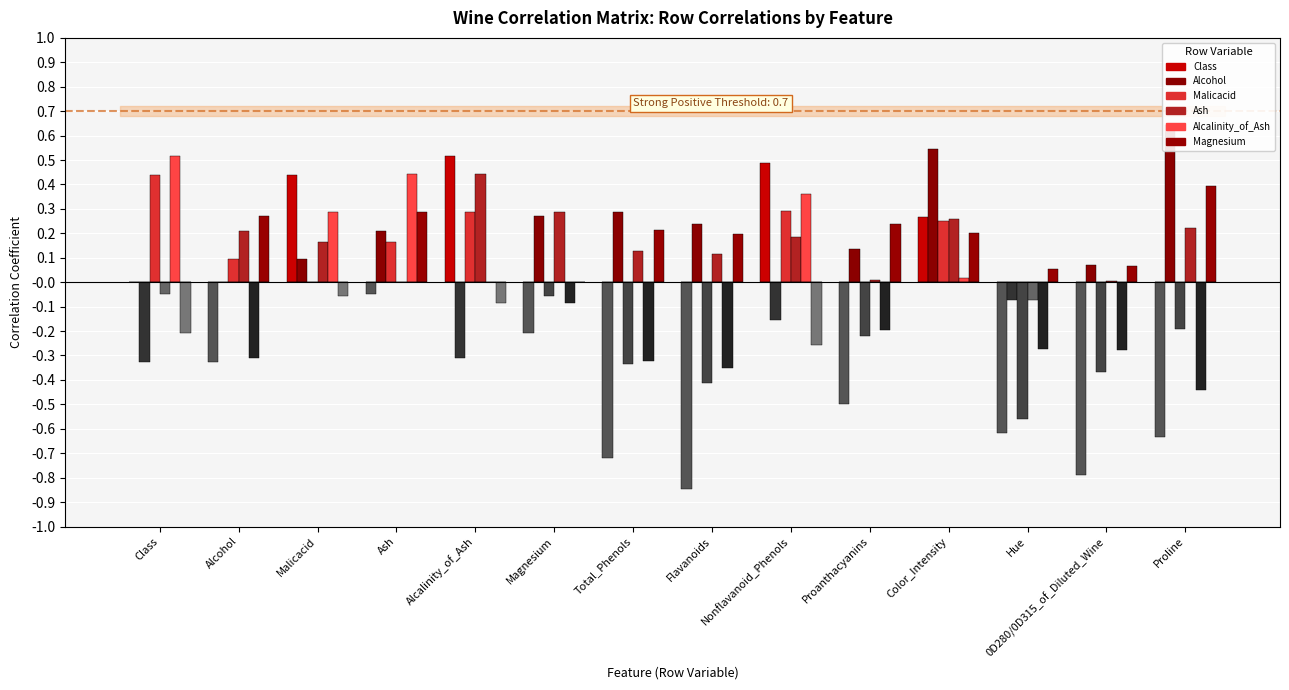

Which series has the largest total across all categories?

Alcohol